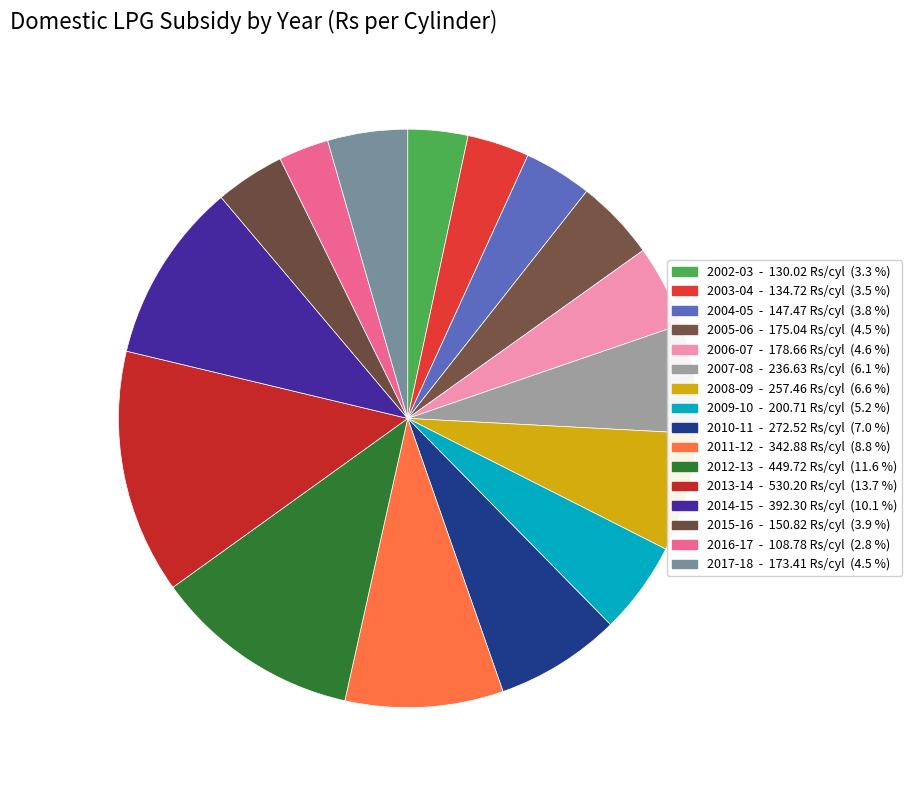

Is it true that 2012-13 is 12% of the pie?

True